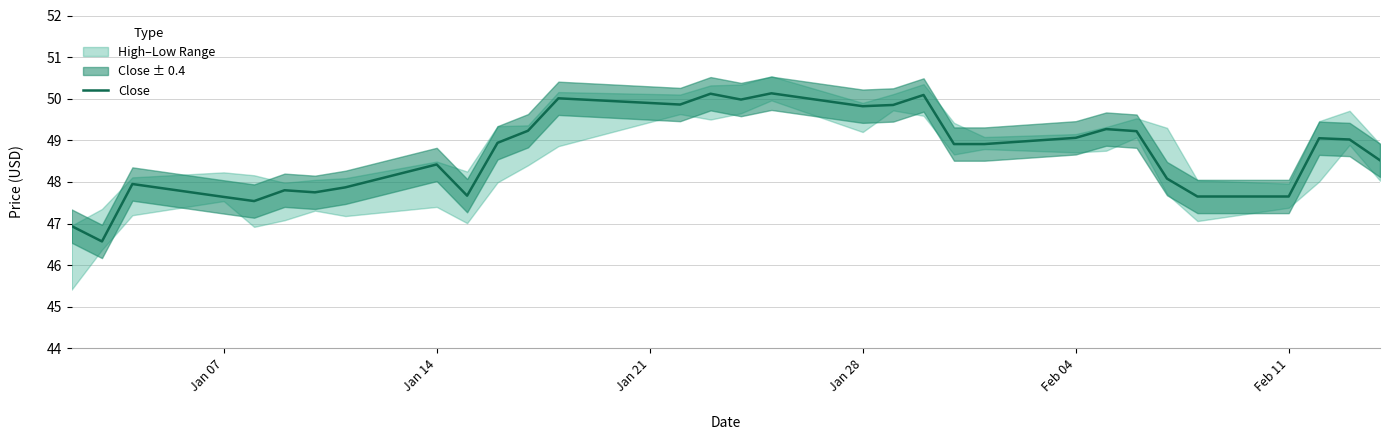

What is the highest value of the Close series?

50.1